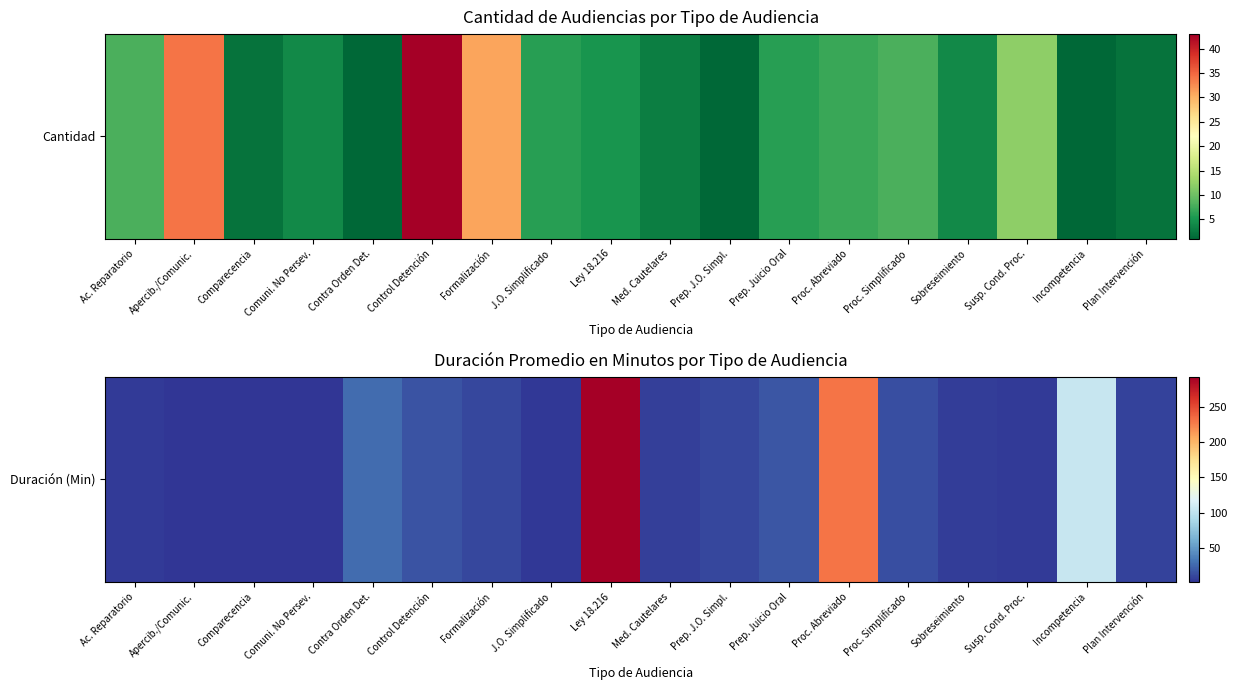

Between Comuni. No Persev. and Prep. Juicio Oral, which is larger?

Prep. Juicio Oral